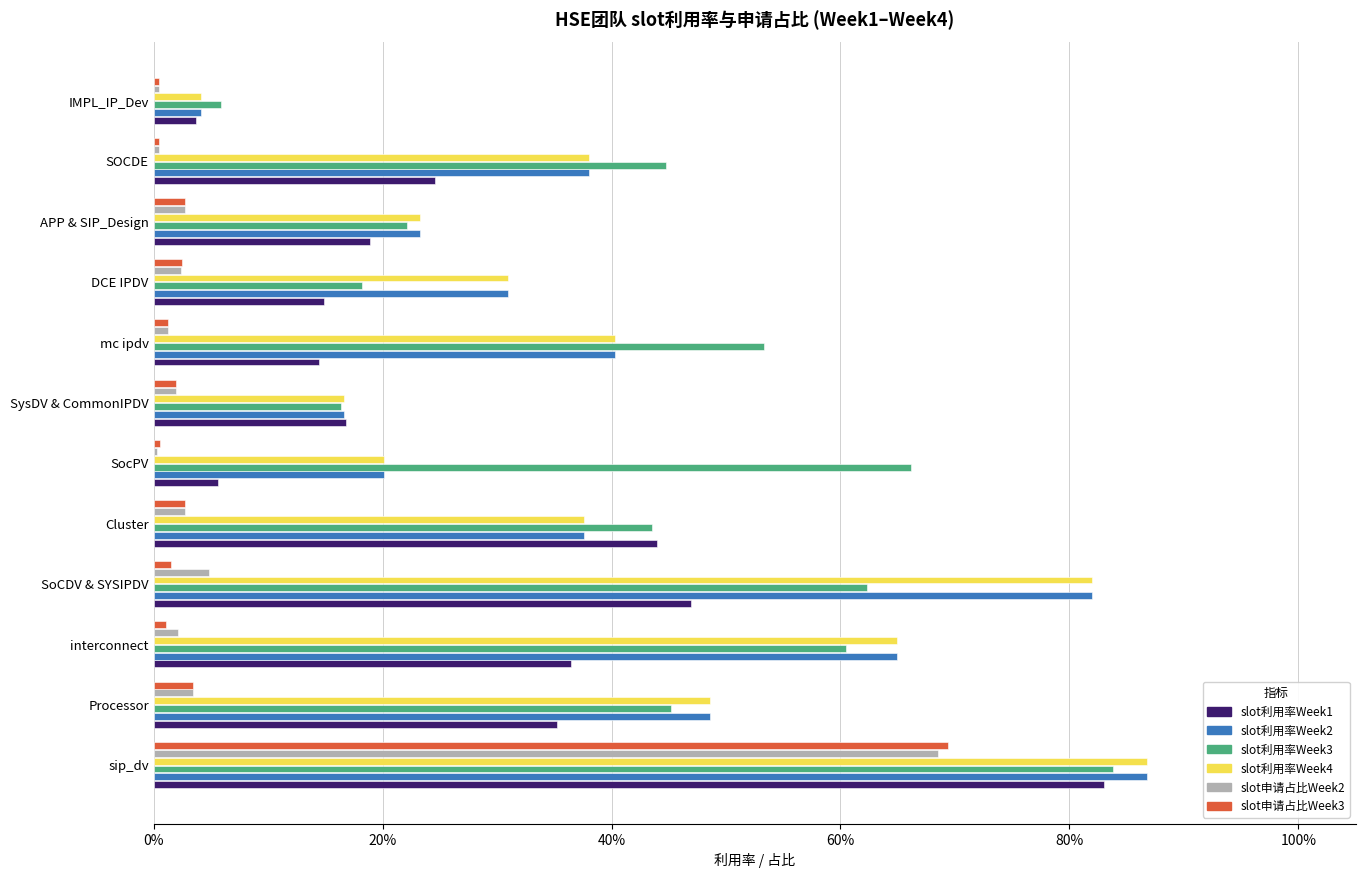

What are all the series names shown in the legend?

slot利用率Week1, slot利用率Week2, slot利用率Week3, slot利用率Week4, slot申请占比Week2, slot申请占比Week3